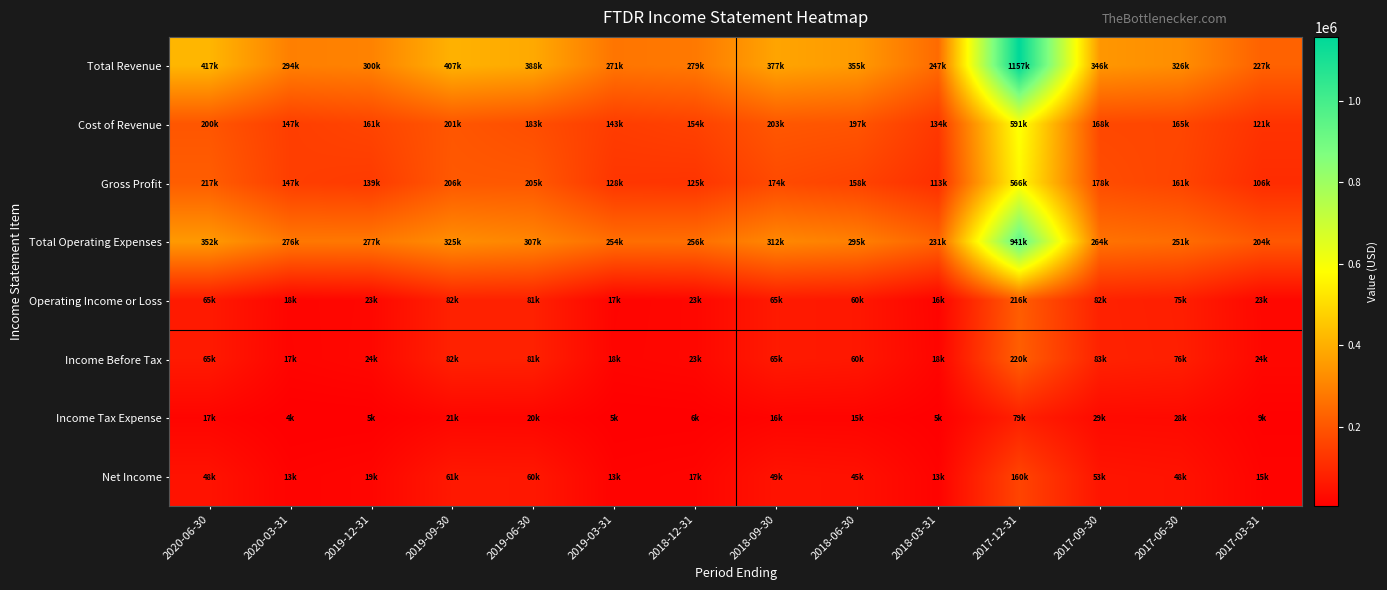

List the series in order of their peak value, lowest first.

Income Tax Expense, Net Income, Operating Income or Loss, Income Before Tax, Gross Profit, Cost of Revenue, Total Operating Expenses, Total Revenue